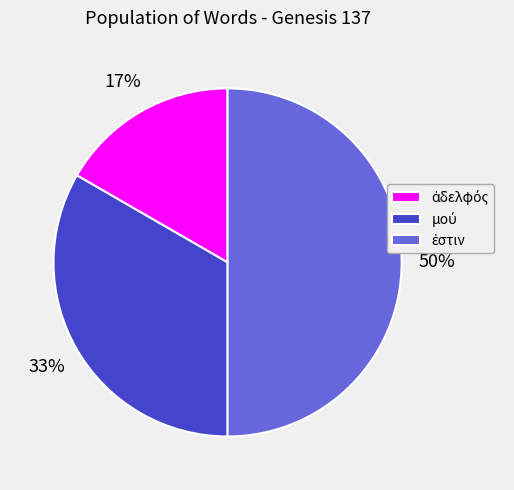

To the nearest percent, what is the difference between the largest and smallest slice percentages?

33%